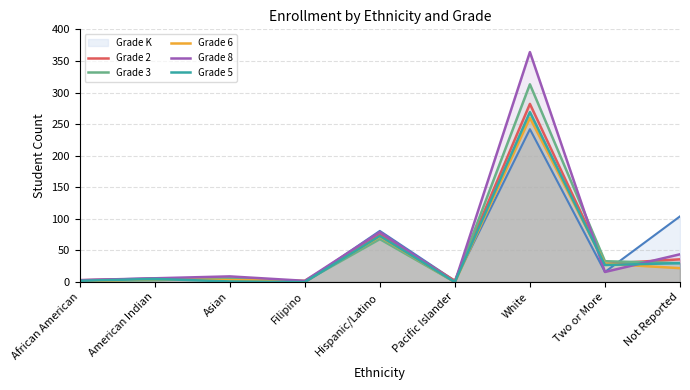

What is the spread (max minus min) of values at Hispanic/Latino?

13